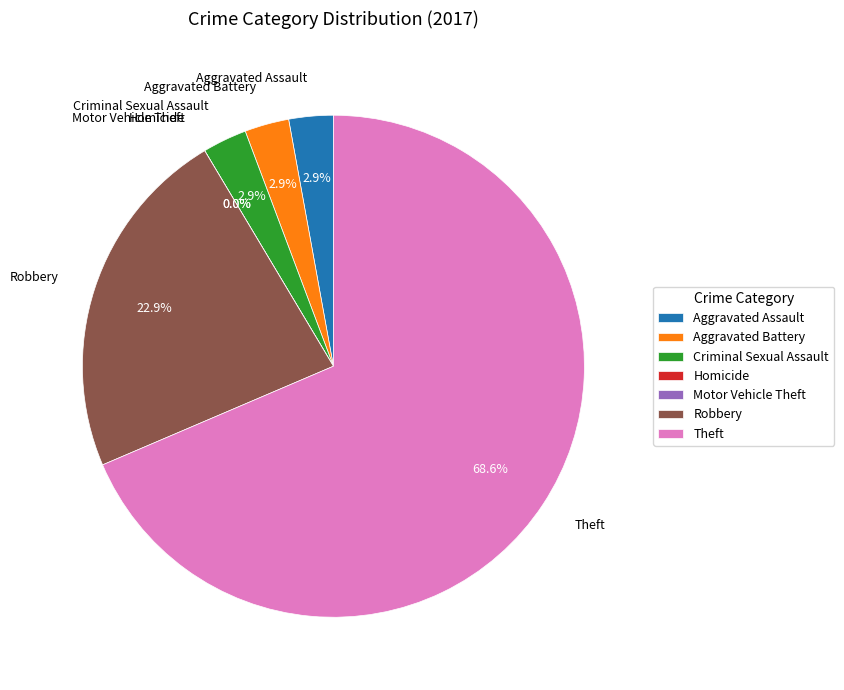

Does any single category account for the majority?

Yes